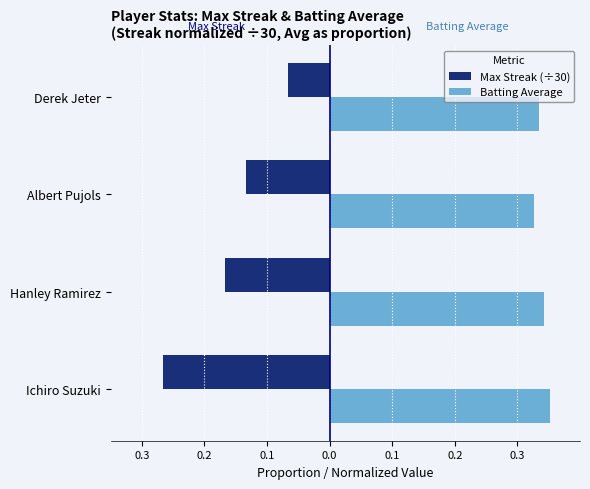

What are all the series names shown in the legend?

Max Streak (÷30), Batting Average